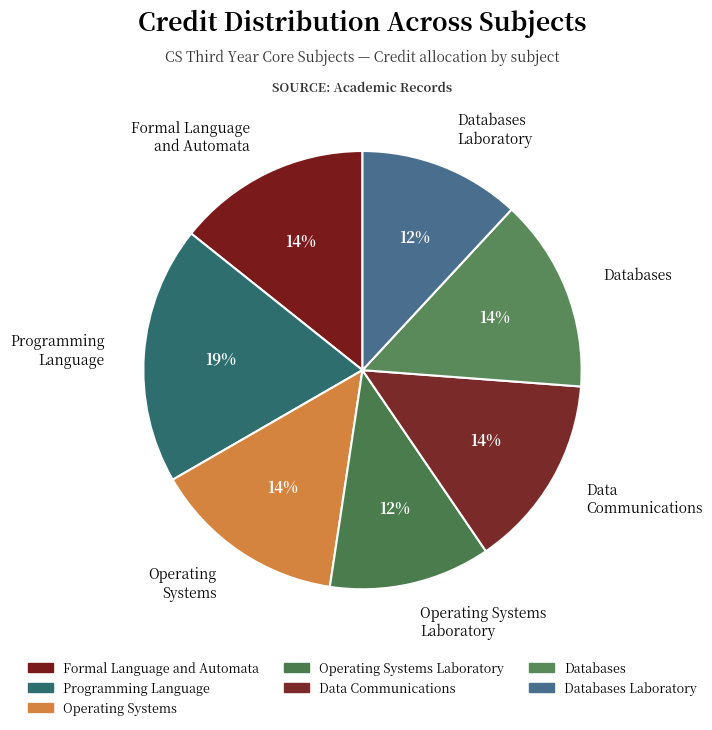

How many segments does this pie chart have?

7